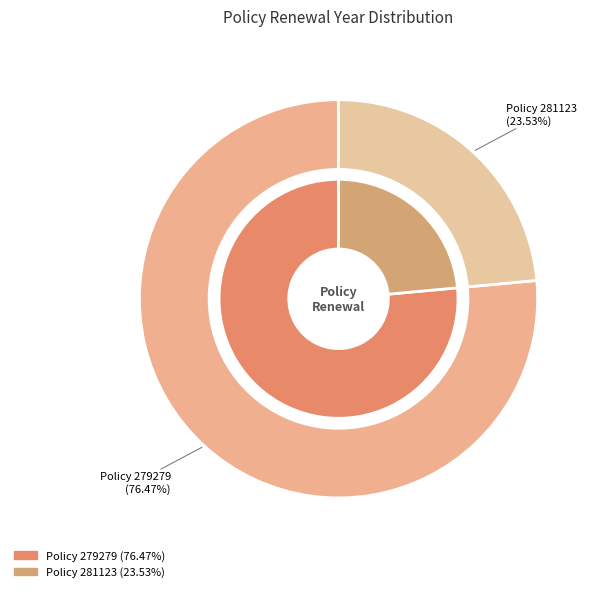

Rank the categories by value from lowest to highest.

R/161130/01/2023/281123, R/161130/01/2023/279279